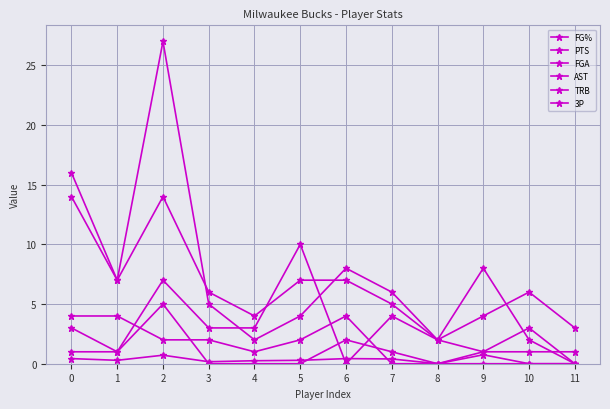

How many interior local peaks does the 3P series have?

2